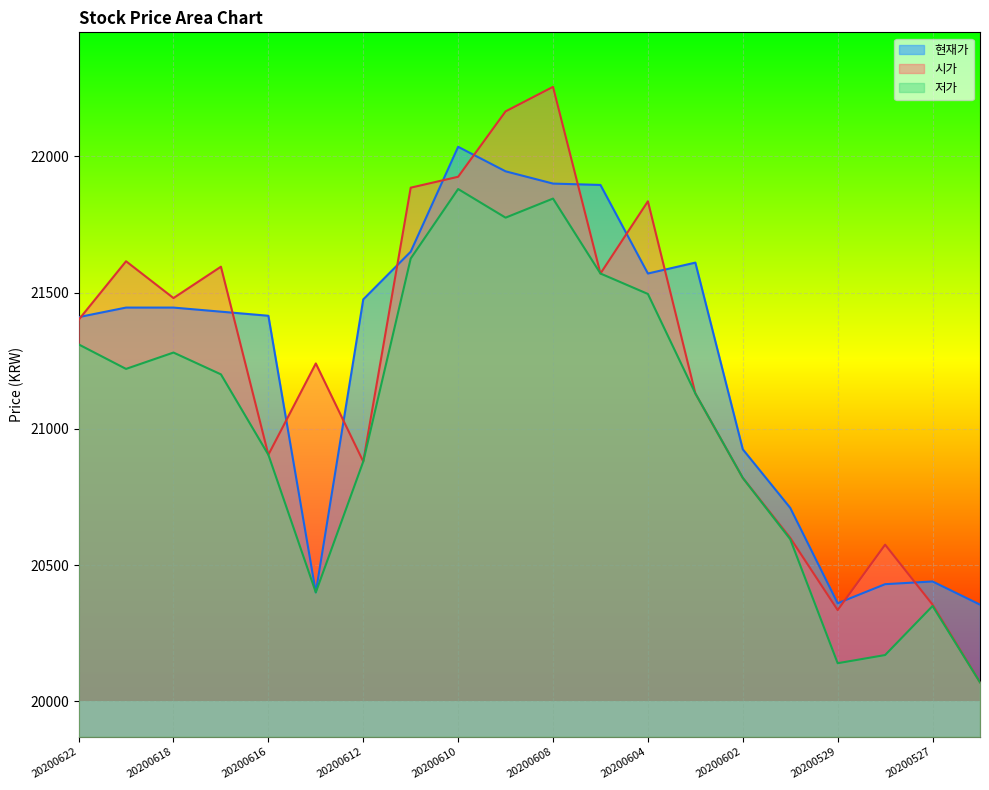

Which has a higher value, 20200608 or 20200615?

20200608